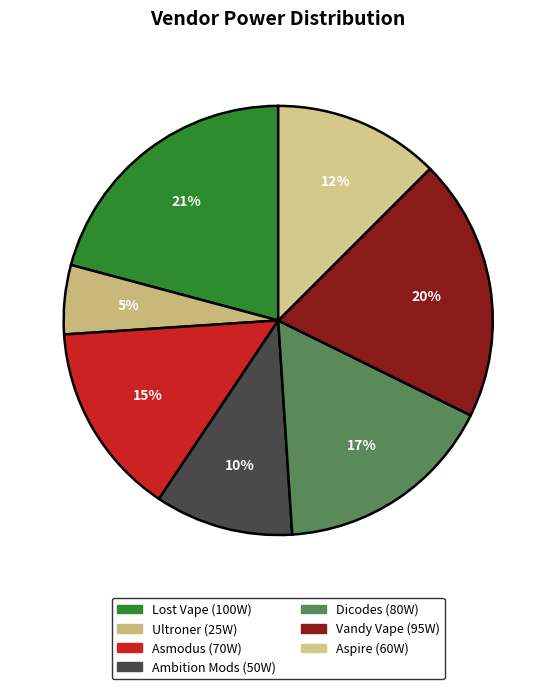

True or false: Ambition Mods accounts for 10% of the total.

True